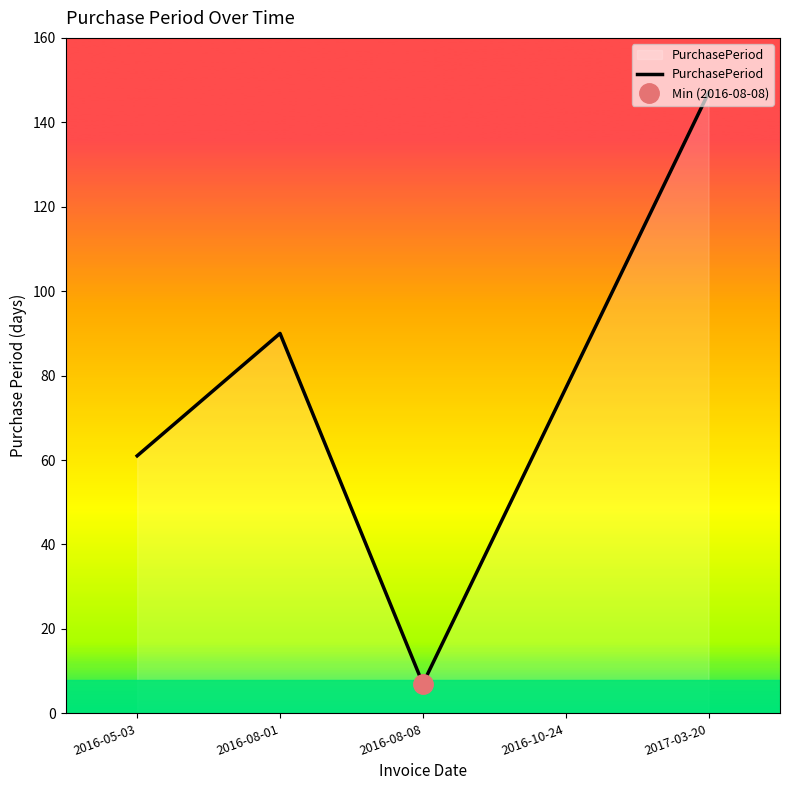

Is it true that the value at 2016-10-24 is 77?

True